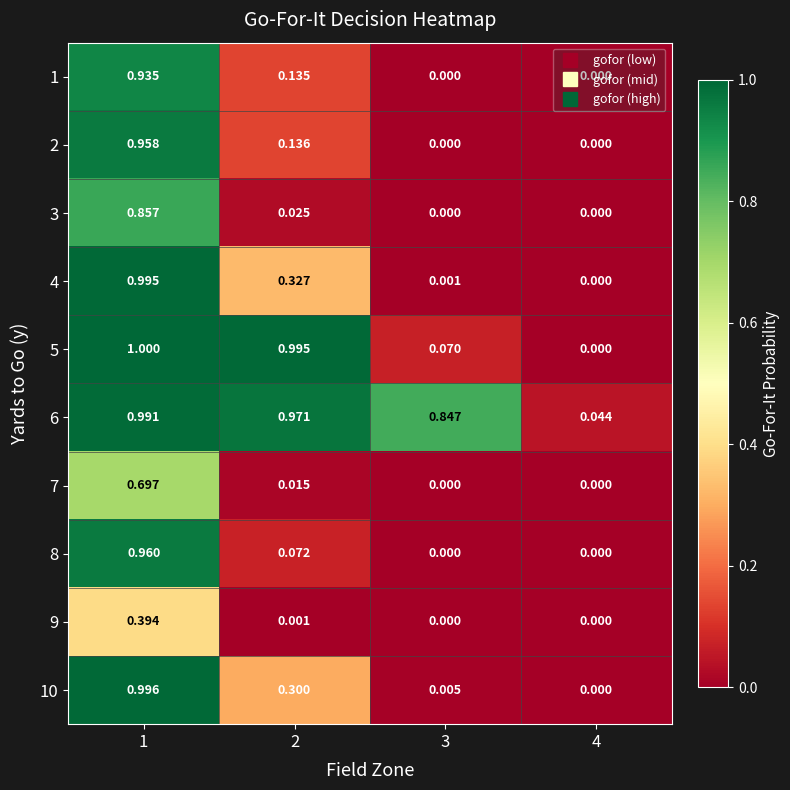

Is the value of 4 at 2 greater than the value of 7 at 4?

Yes